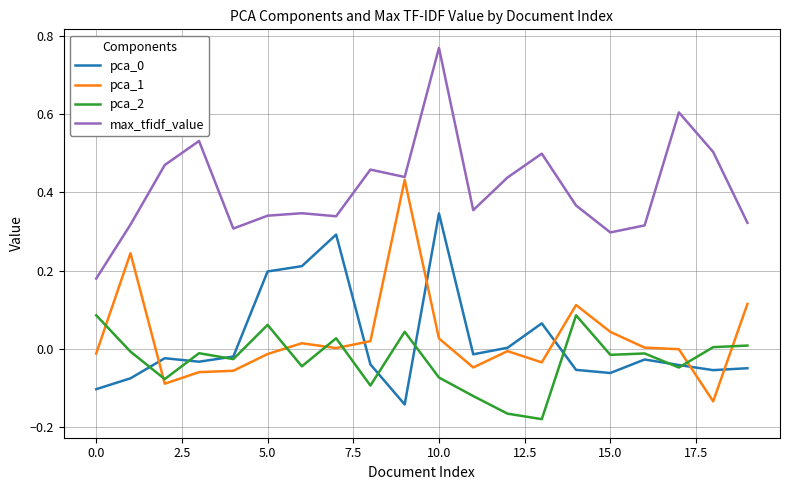

True or false: max_tfidf_value and pca_2 intersect in this chart.

False